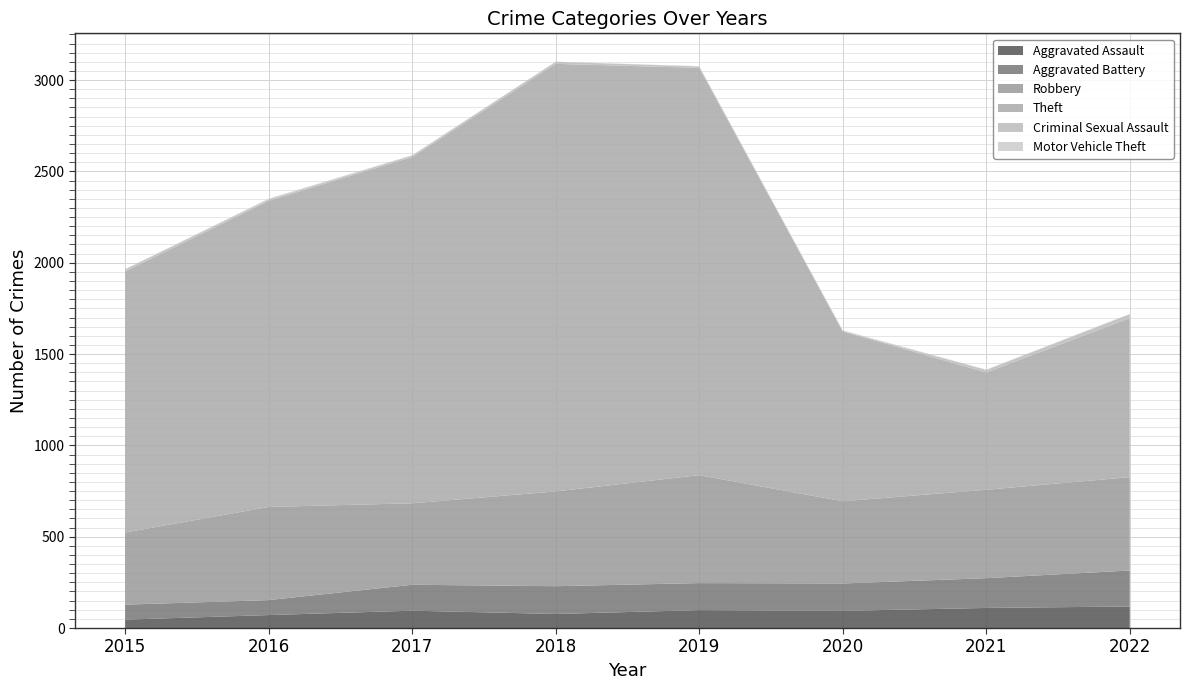

Reading left to right, transcribe all the data shown in this chart.

Aggravated Assault: 2015=46	2016=71	2017=95	2018=77	2019=98	2020=94	2021=110	2022=118
Aggravated Battery: 2015=82	2016=82	2017=142	2018=152	2019=148	2020=150	2021=163	2022=197
Robbery: 2015=395	2016=510	2017=446	2018=519	2019=591	2020=450	2021=484	2022=511
Theft: 2015=1429	2016=1676	2017=1896	2018=2341	2019=2230	2020=930	2021=642	2022=871
Criminal Sexual Assault: 2015=12	2016=8	2017=8	2018=11	2019=8	2020=3	2021=14	2022=21
Motor Vehicle Theft: 2015=1	2016=4	2017=2	2018=1	2019=1	2020=3	2021=2	2022=2